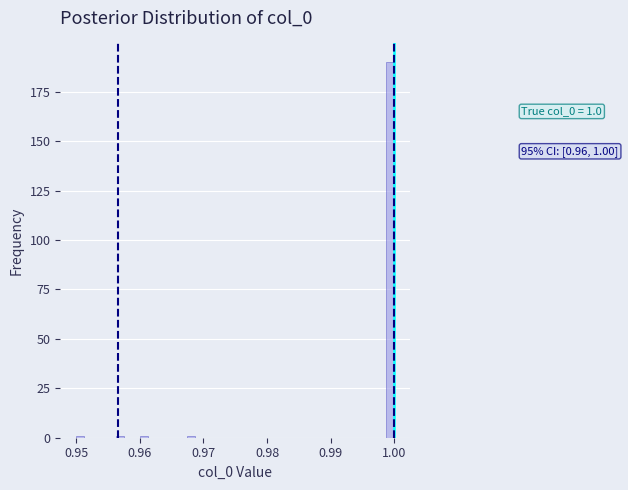

Read against the x-axis, roughly where is the centre of the tallest bar?

0.999